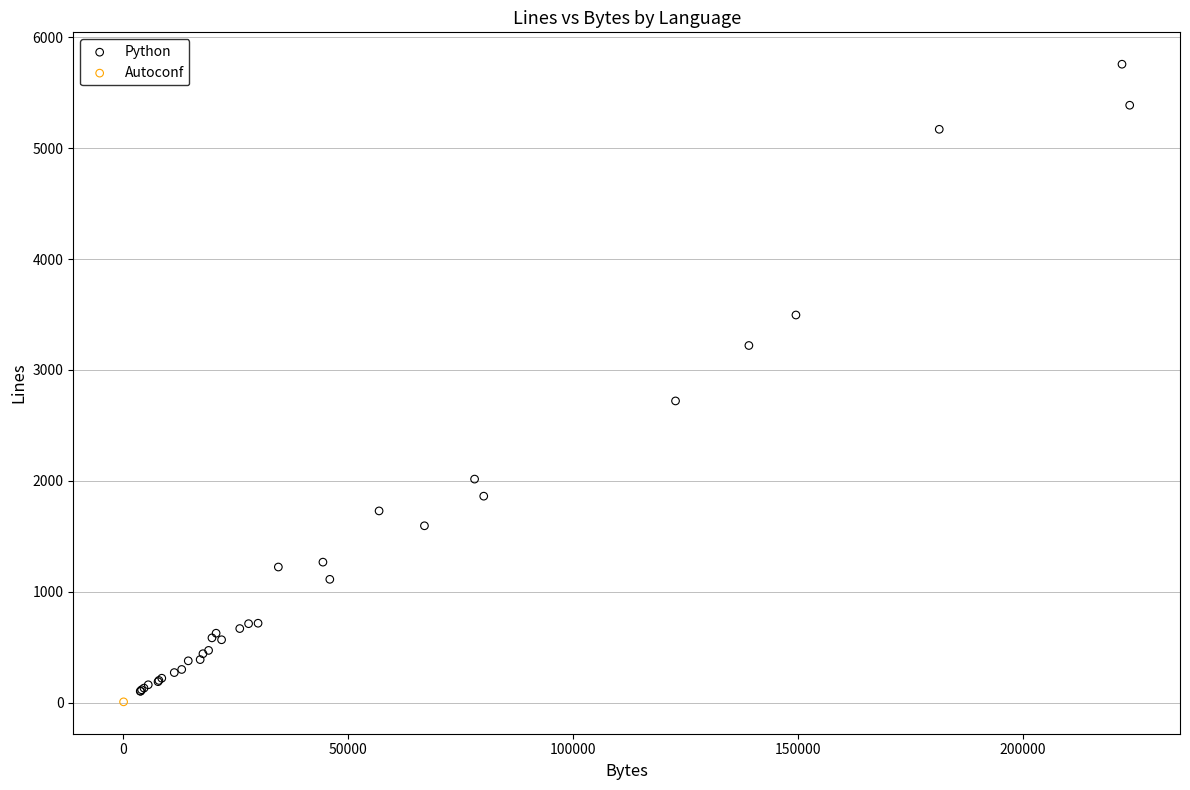

What are all the series names shown in the legend?

Python, Autoconf